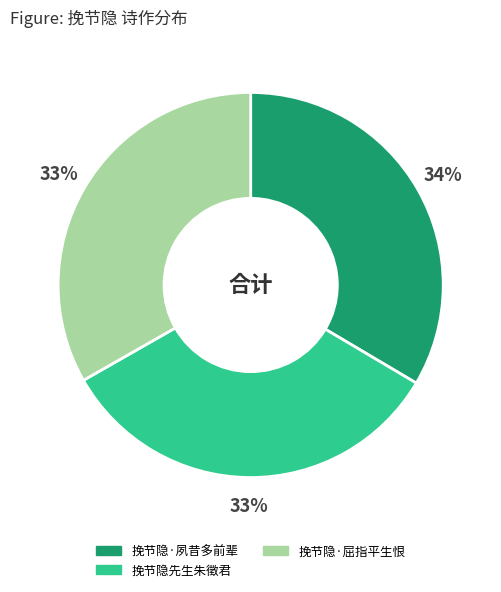

To the nearest percent, what portion does 挽节隐·夙昔多前辈 represent?

34%